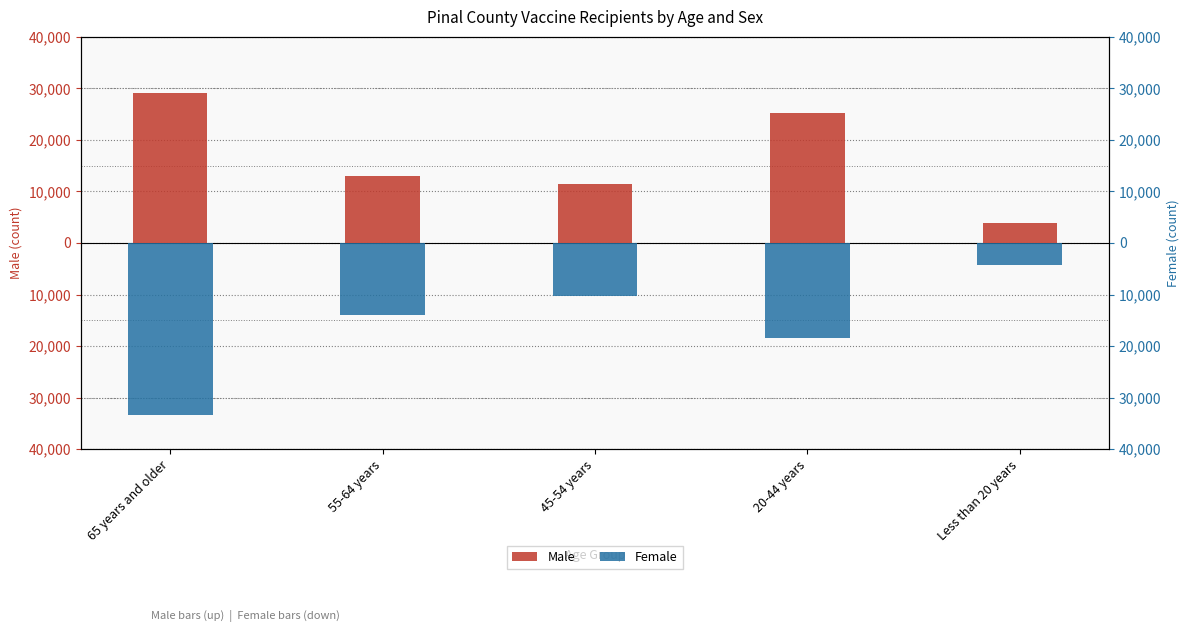

What is the sum of all Male values?

82629